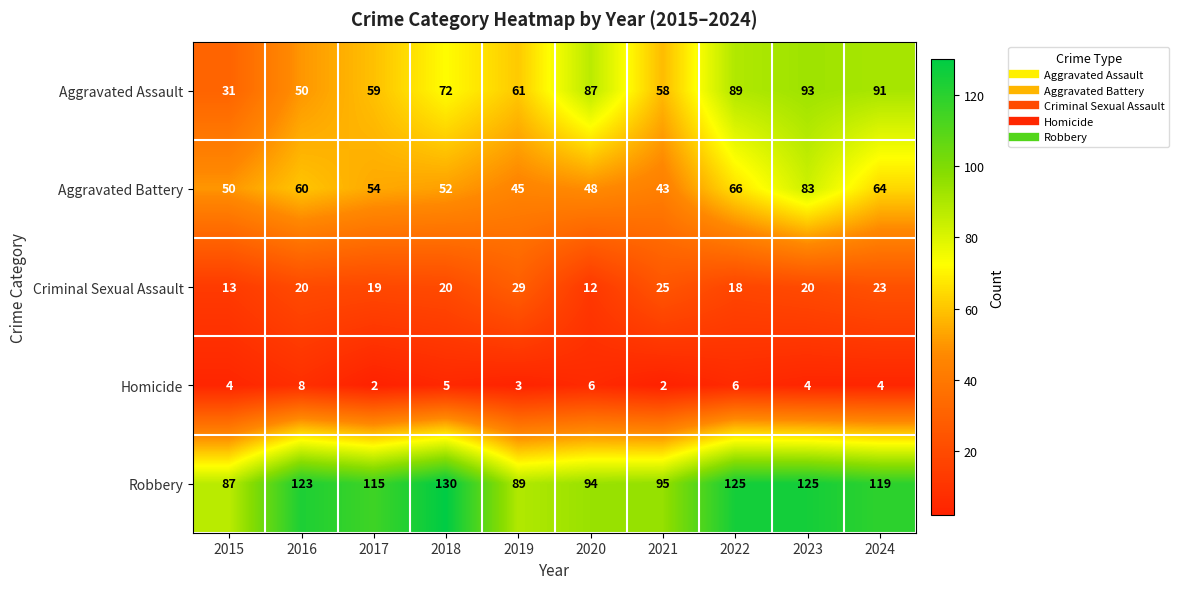

What is the maximum value for Homicide?

8